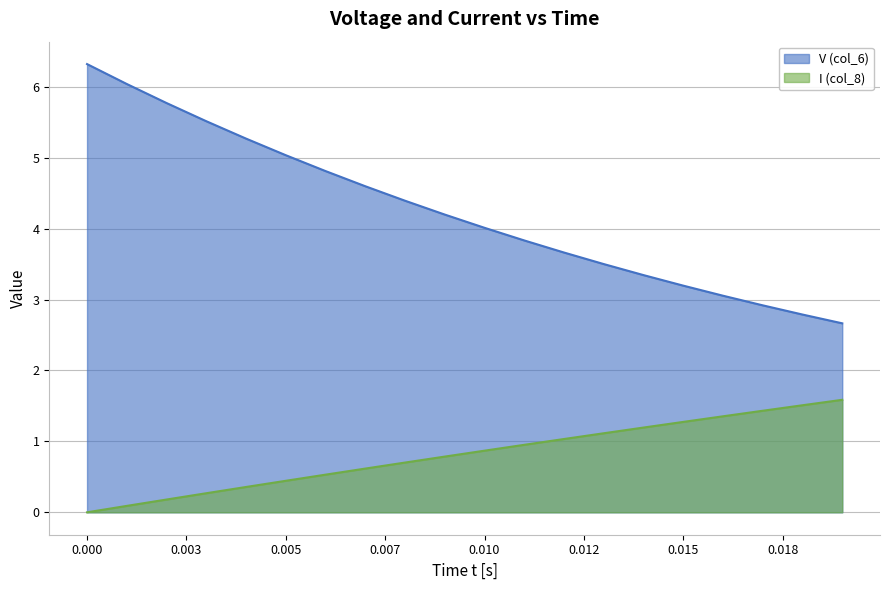

True or false: V (col_6) and I (col_8) intersect in this chart.

False